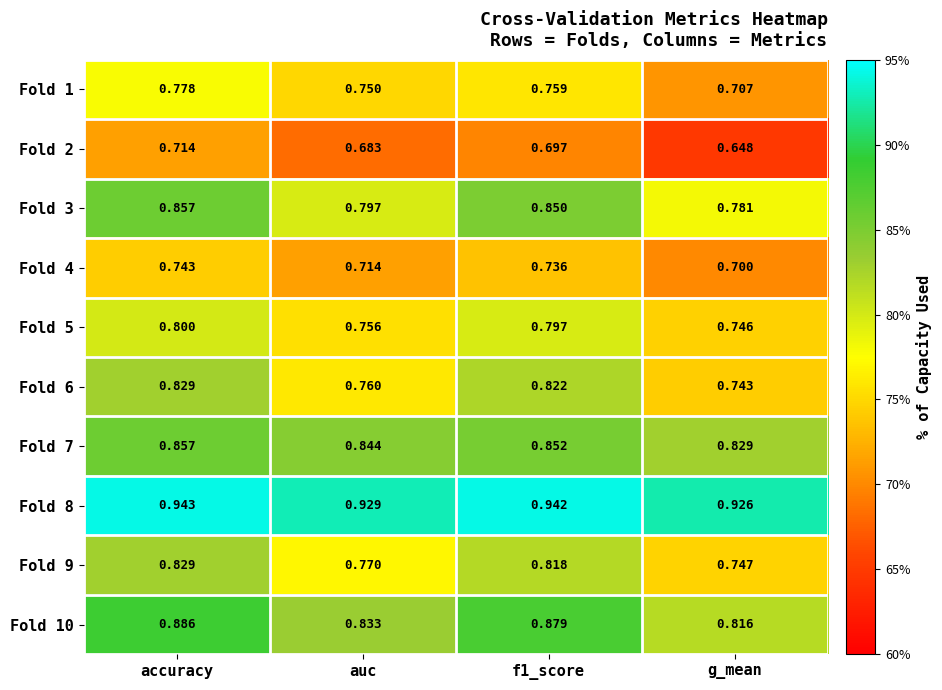

Which category has the highest value across all series?

accuracy